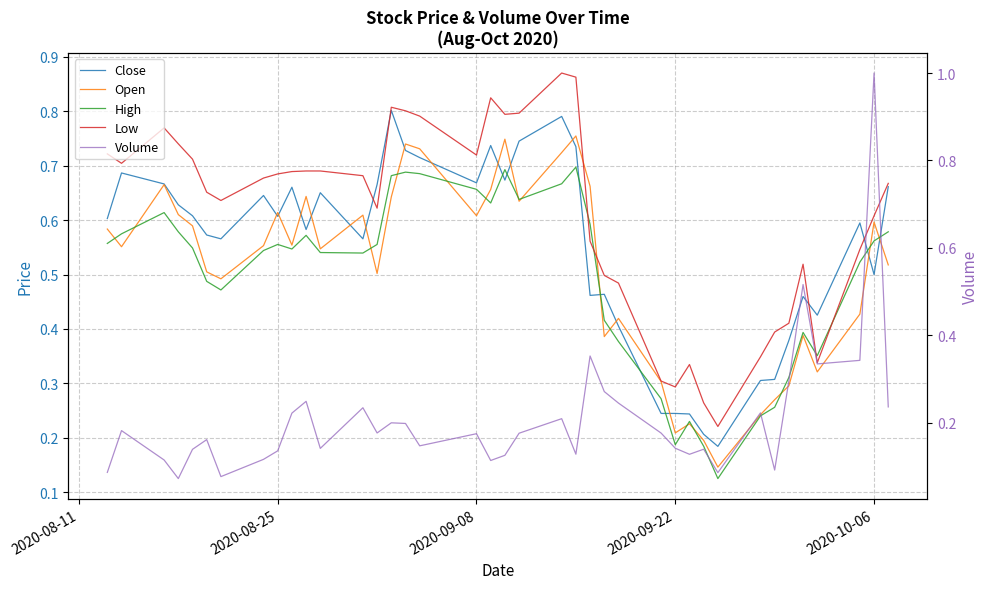

What is the value of the High point at the 39th from the left?

0.6